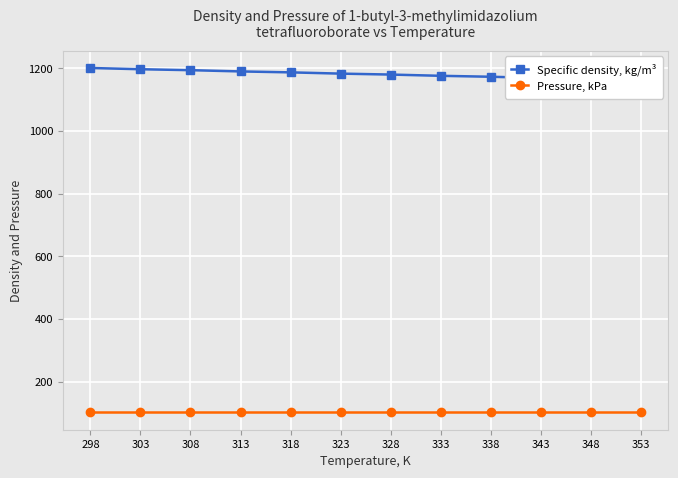

True or false: Pressure, kPa has more than 2 interior local peaks.

False